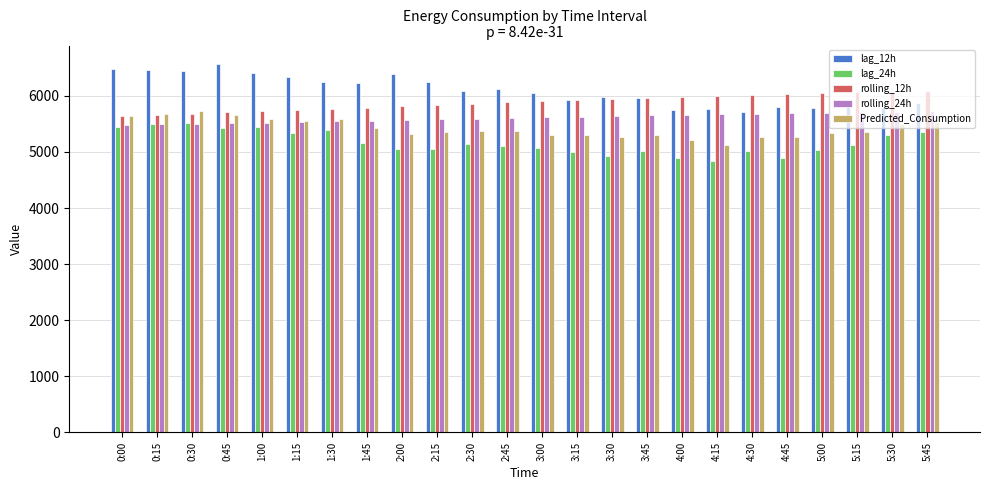

List the series in order of their overall mean, highest first.

lag_12h, rolling_12h, rolling_24h, Predicted_Consumption, lag_24h